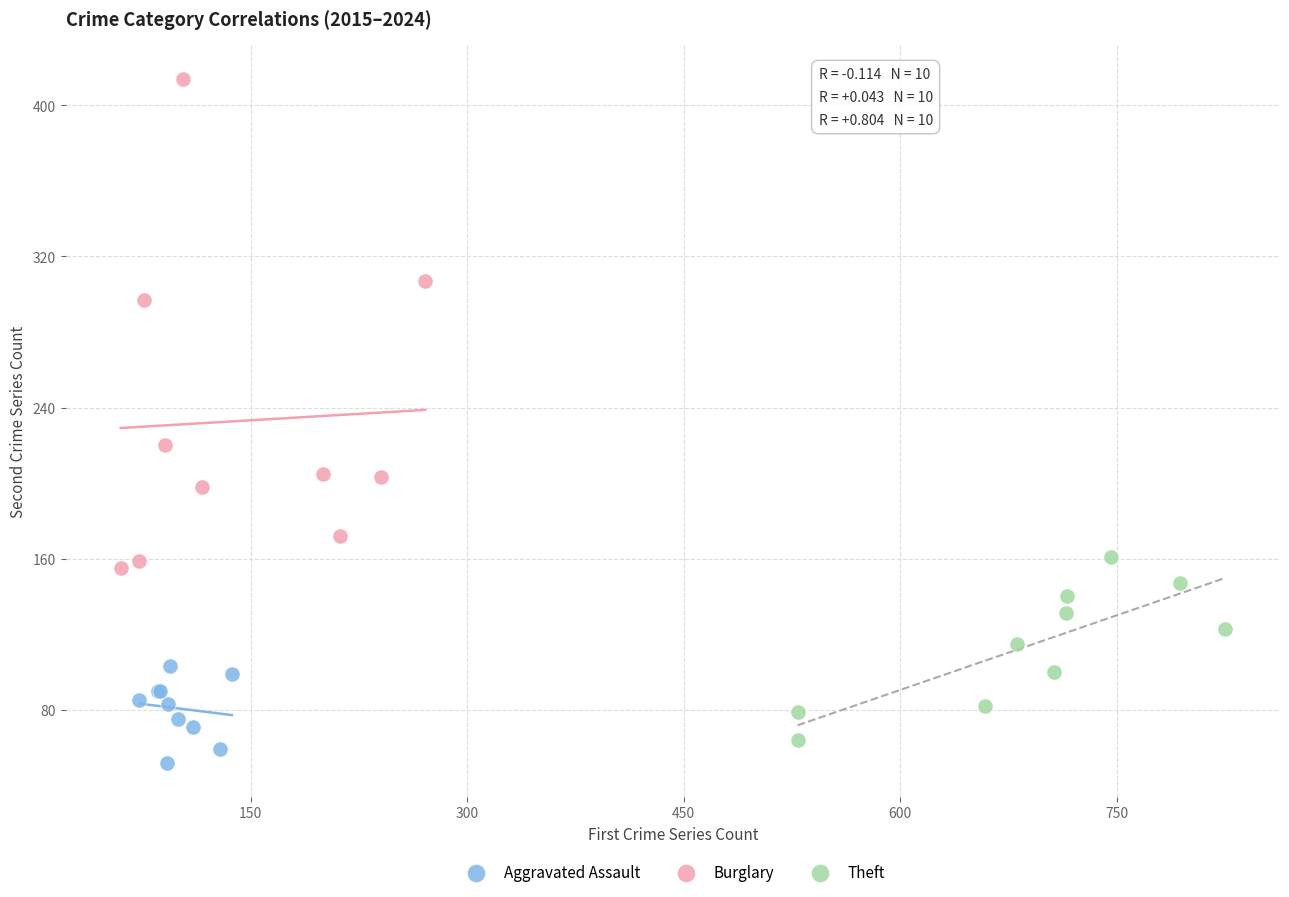

Which series has the widest spread of Y values?

Burglary